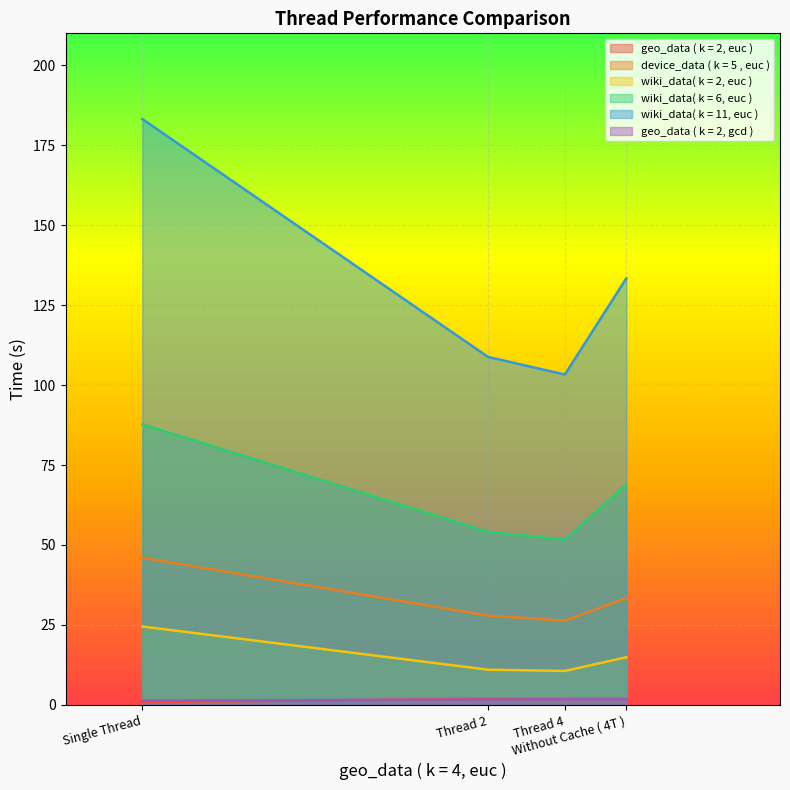

What is the label of the 4th point from the left?

Without Cache ( 4T )